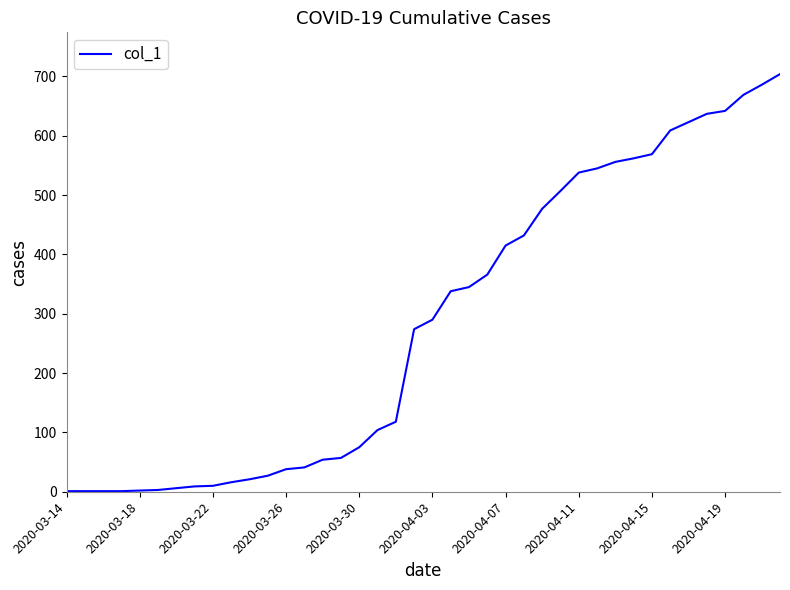

What is the greatest value displayed?

704